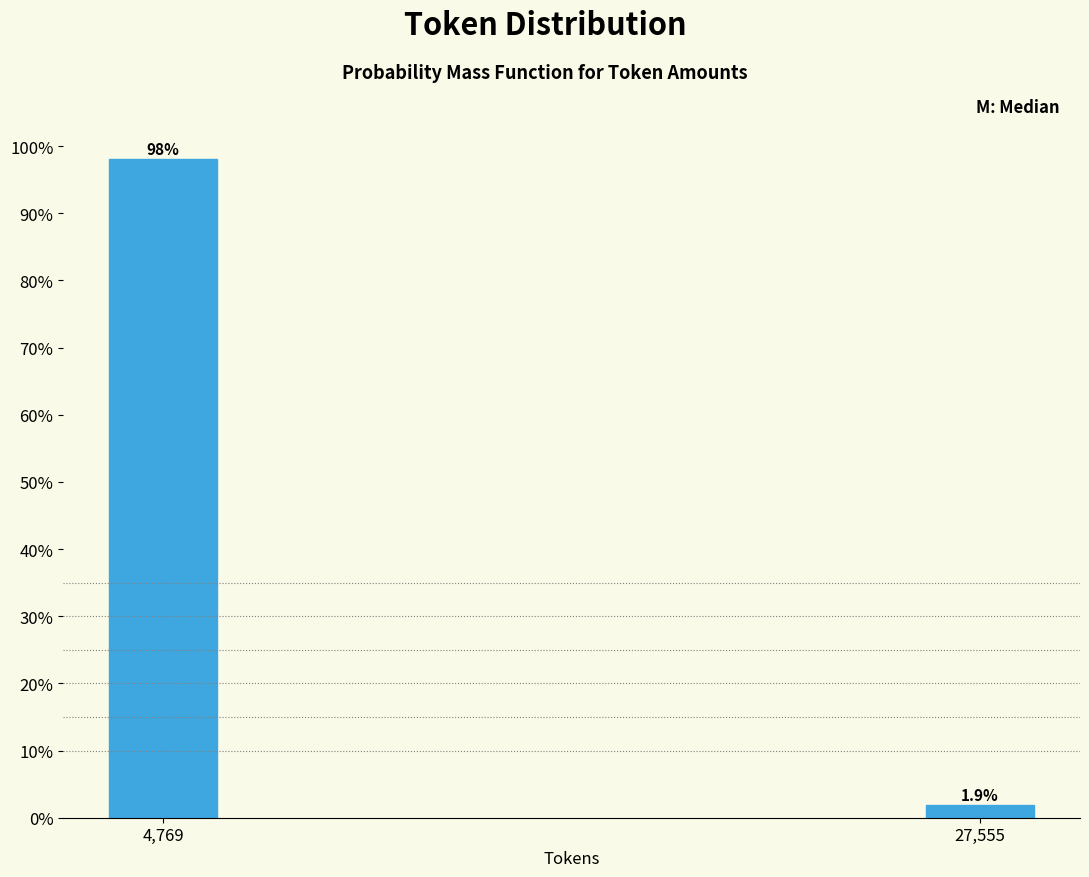

Reading right to left, list all the values displayed in this chart.

27,555=1.9	4,769=98.1